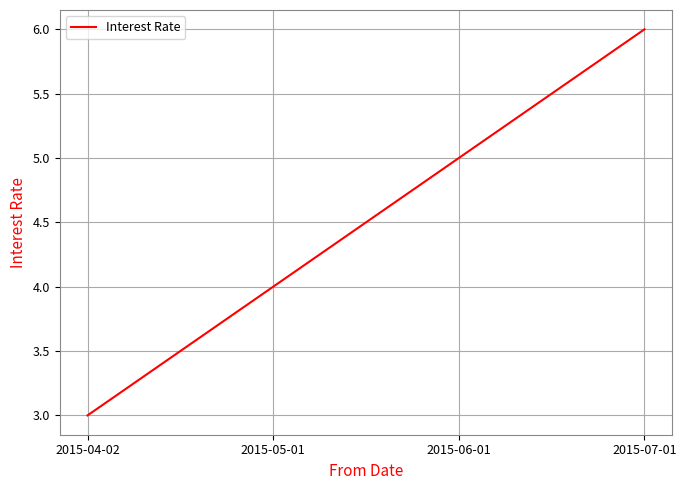

What is the greatest value displayed?

6